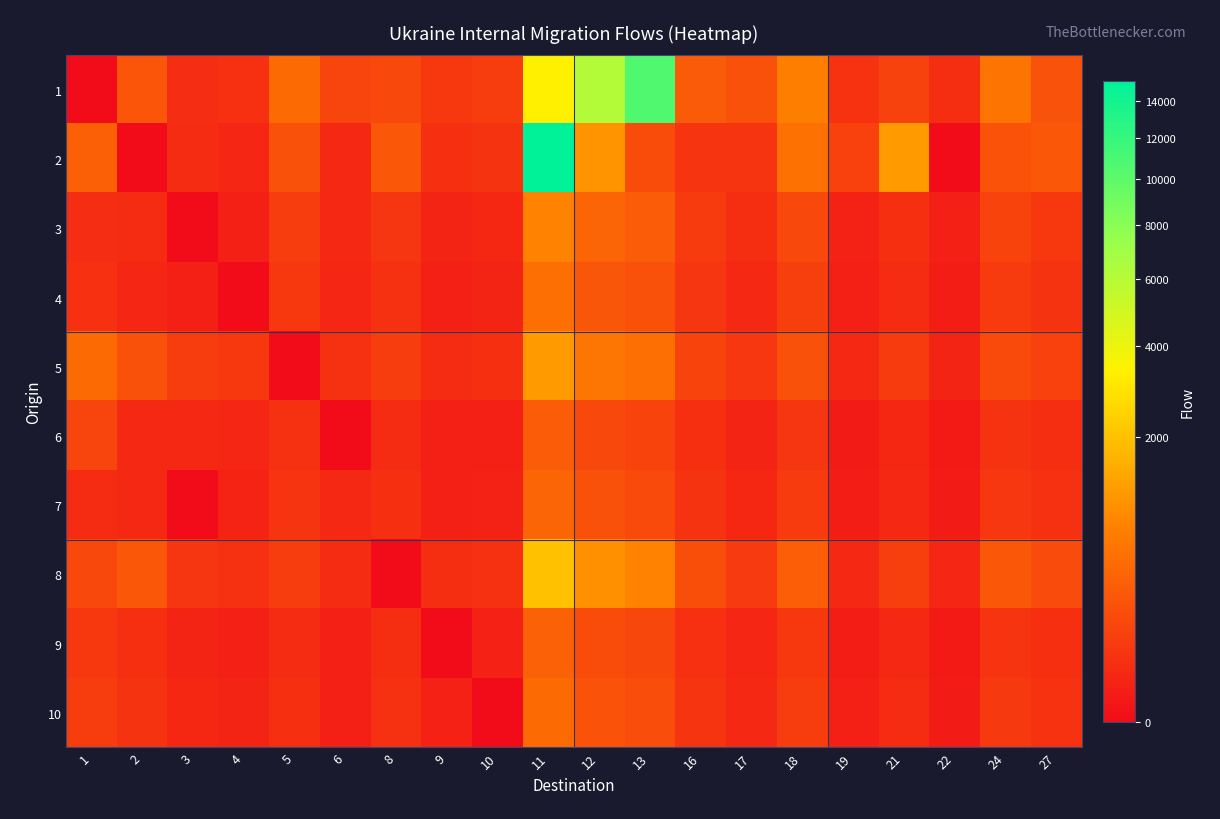

How many distinct data groups are displayed?

10